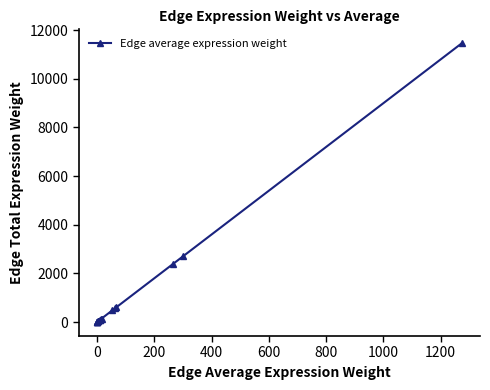

What is the average value?

1174.7